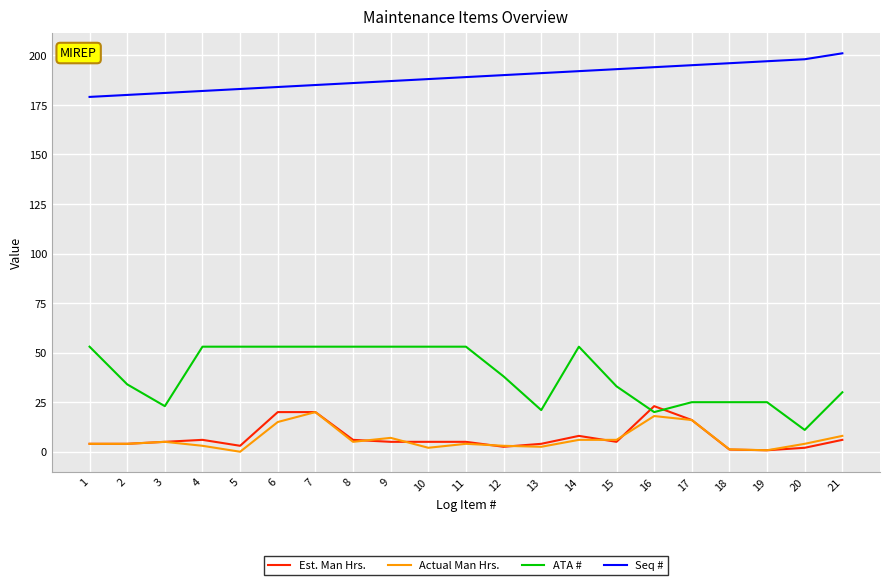

Which series has the largest range (max minus min)?

ATA #